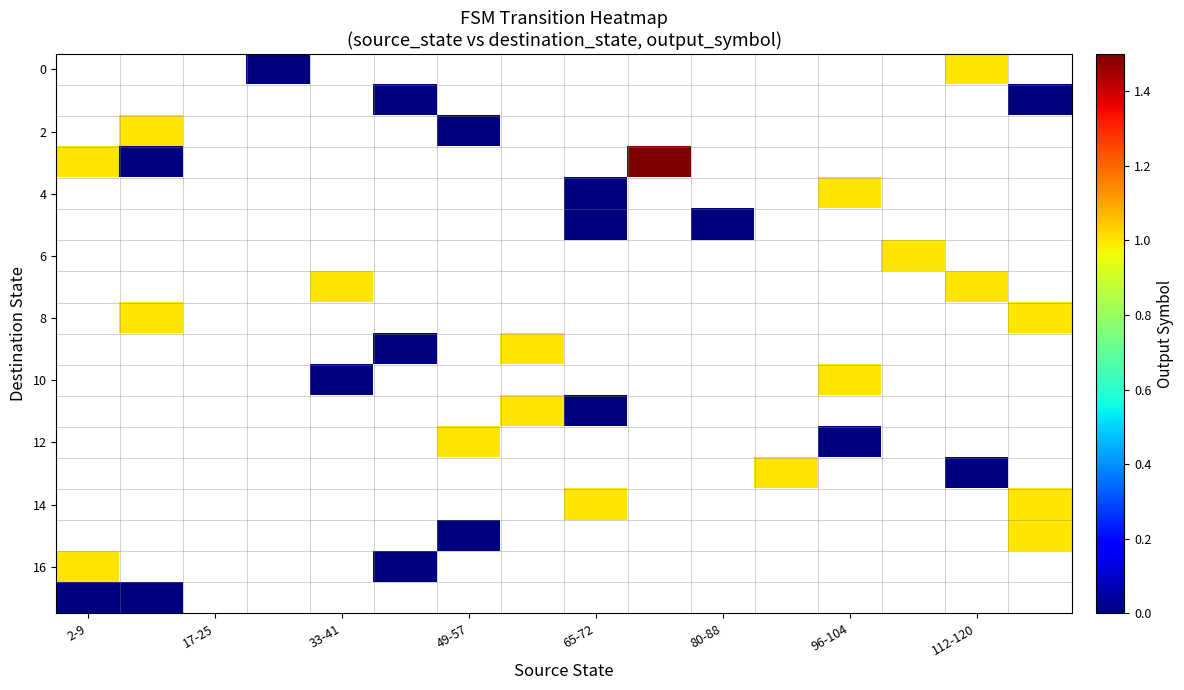

How many values in 0 are above zero?

1